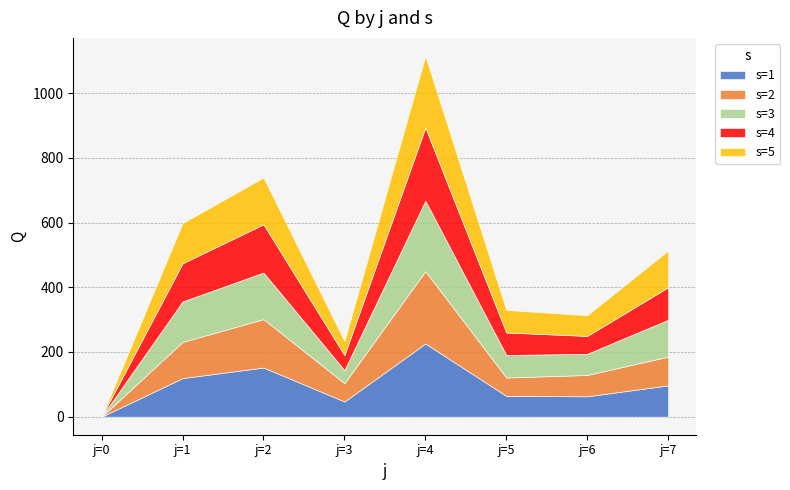

Which series has the largest total across all categories?

s=5